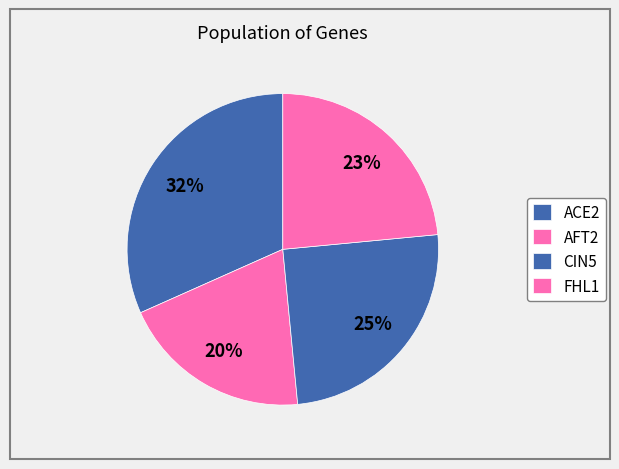

Is the sum of CIN5 and FHL1 greater than half?

No